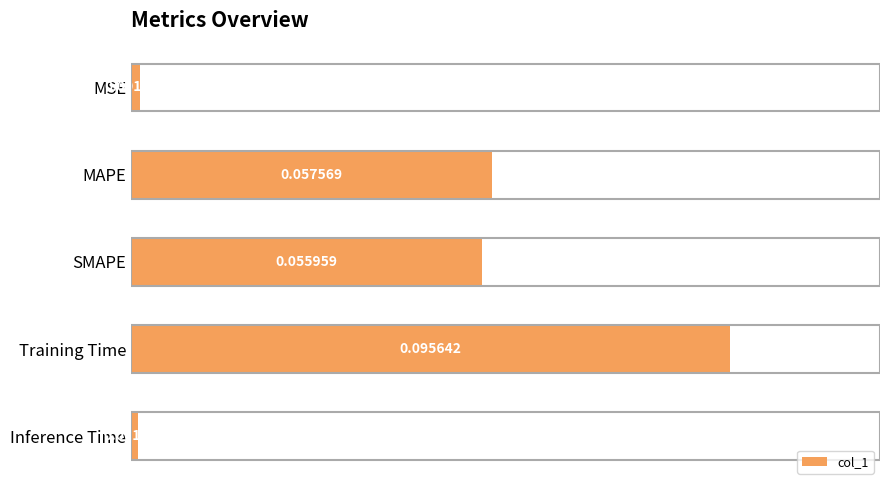

Does the chart contain stacked bars?

No